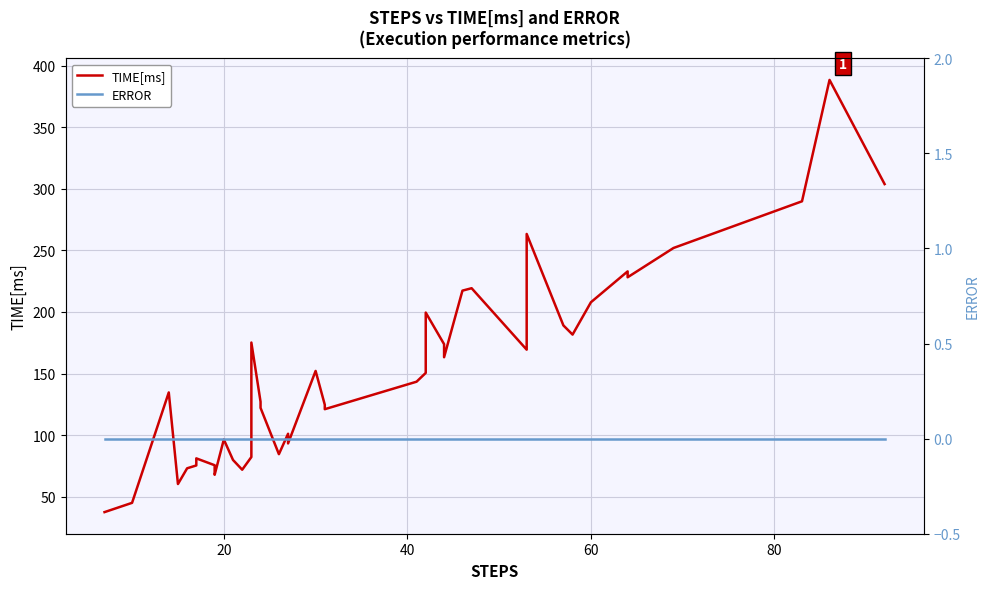

What is the average value of the TIME[ms] series?

151.4